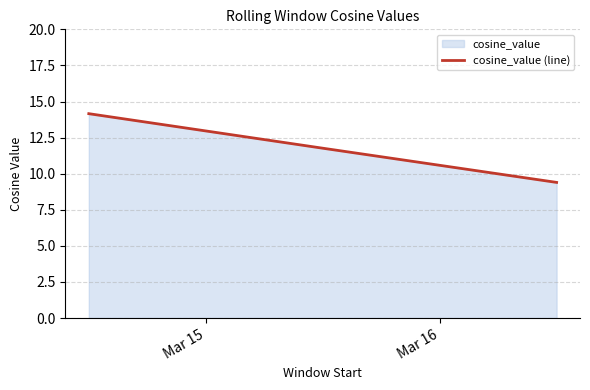

How many lines are shown in the chart?

1